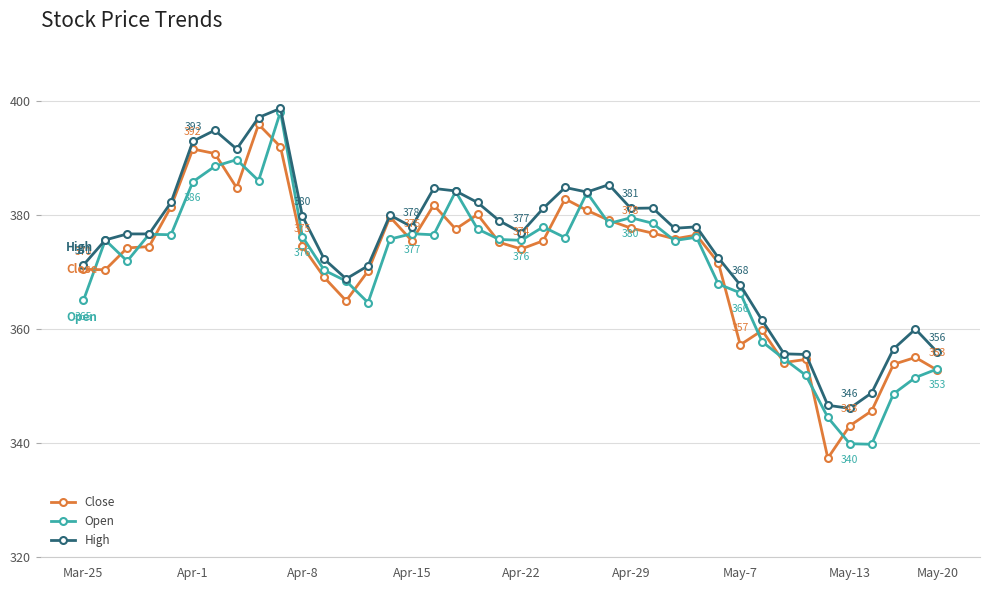

True or false: High has more than 2 interior local peaks.

True